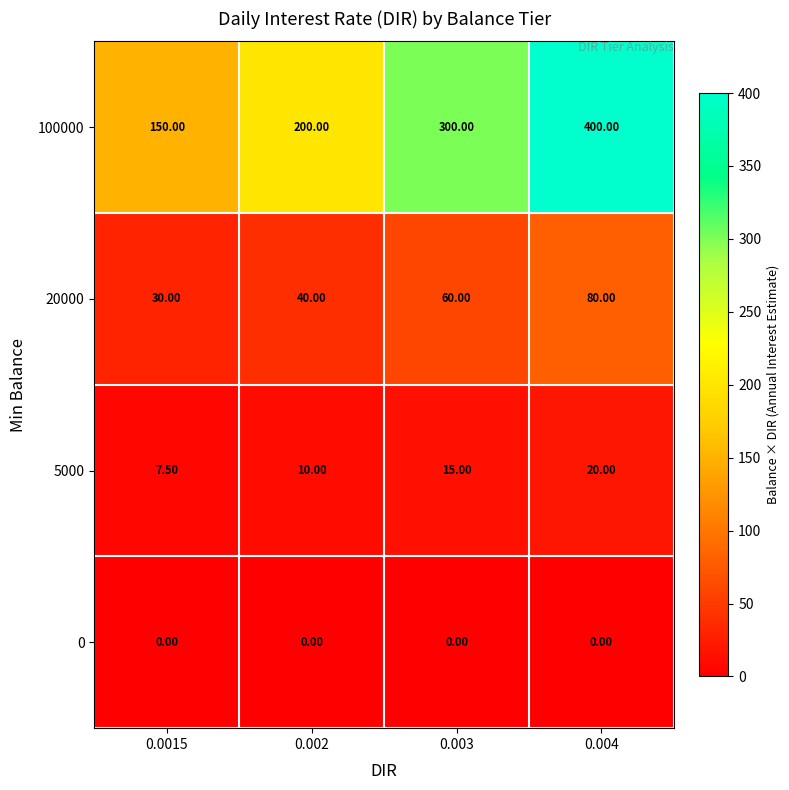

Which series has the largest total across all categories?

100000